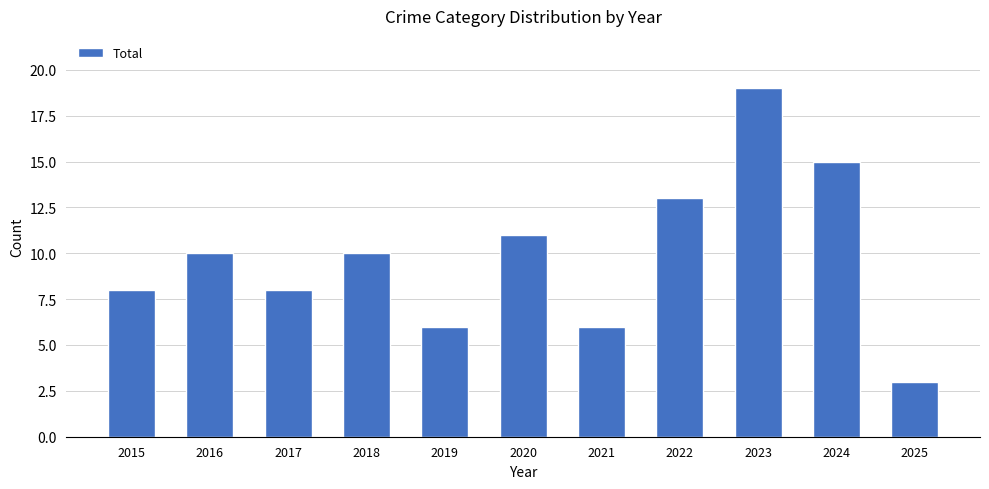

What is the value of the 10th bar from the left?

15